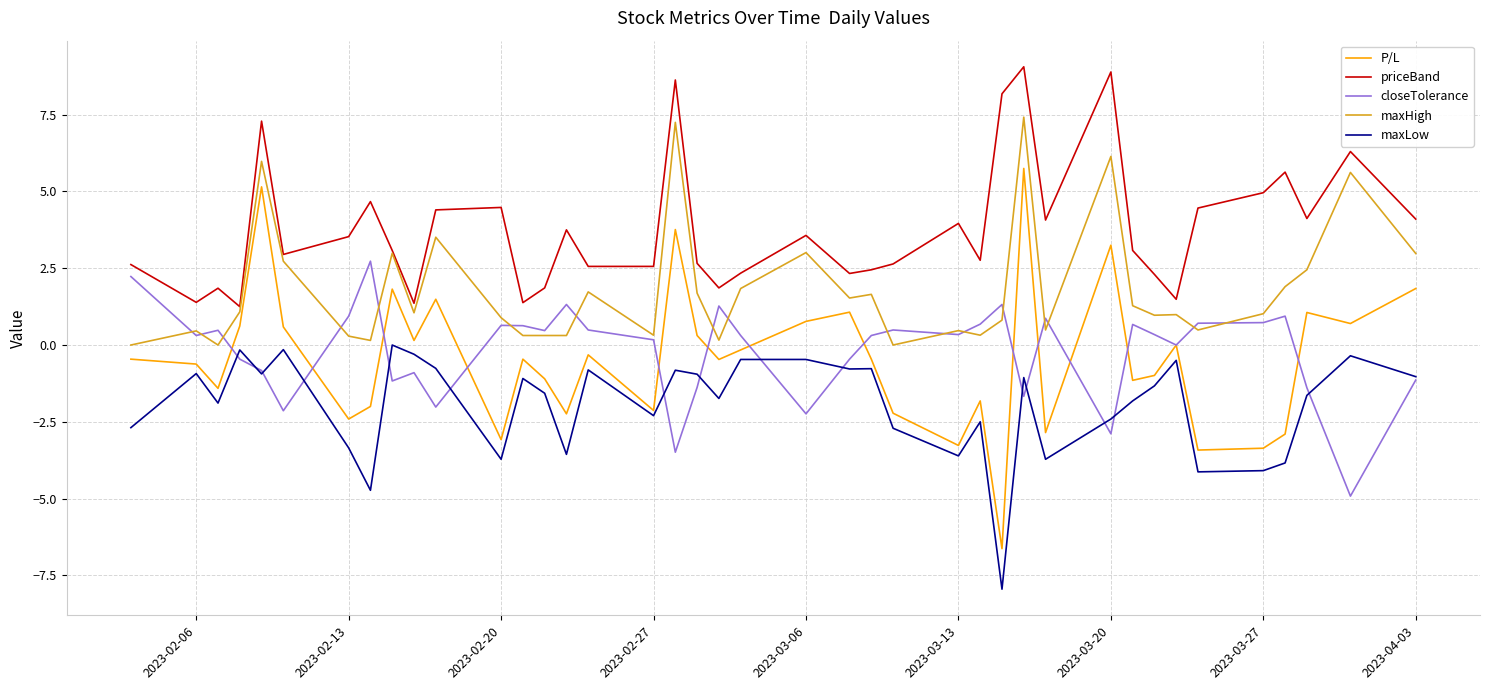

What is the maximum value for closeTolerance?

2.7